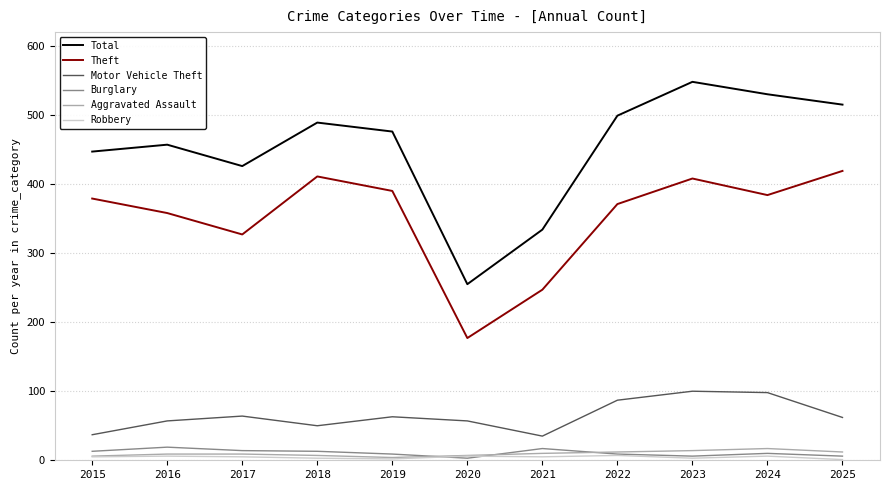

Does the chart display data point markers on the line(s)?

No